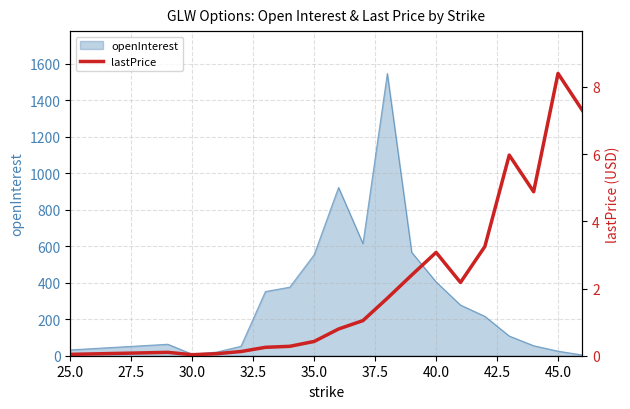

True or false: openInterest has a value of 405 at 40.0.

True